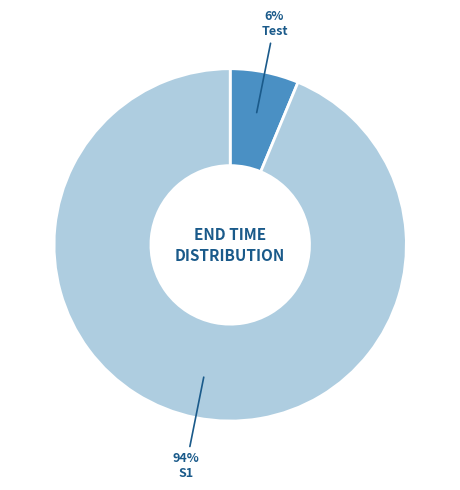

Is the sum of Test and S1 greater than half?

Yes